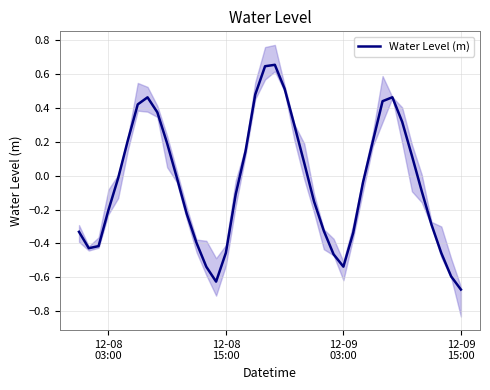

What is the greatest value displayed?

0.7